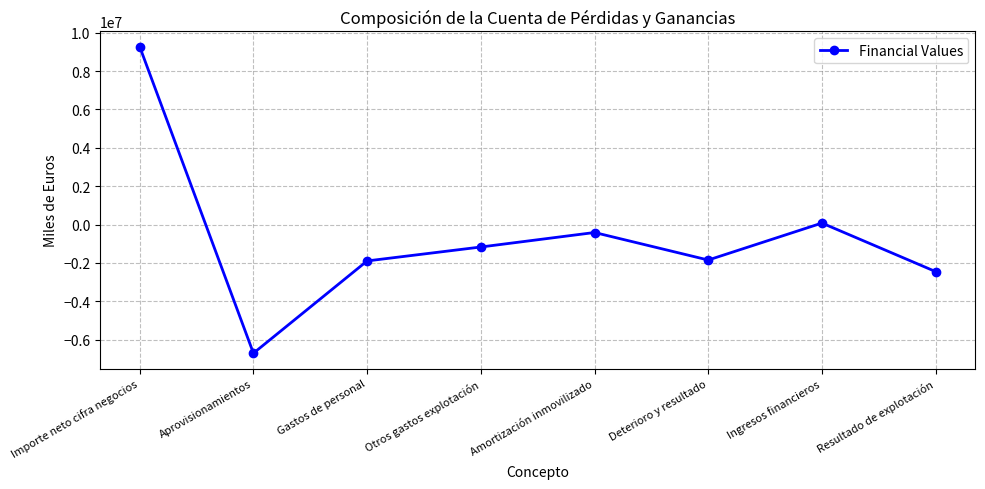

How many distinct data groups are displayed?

1